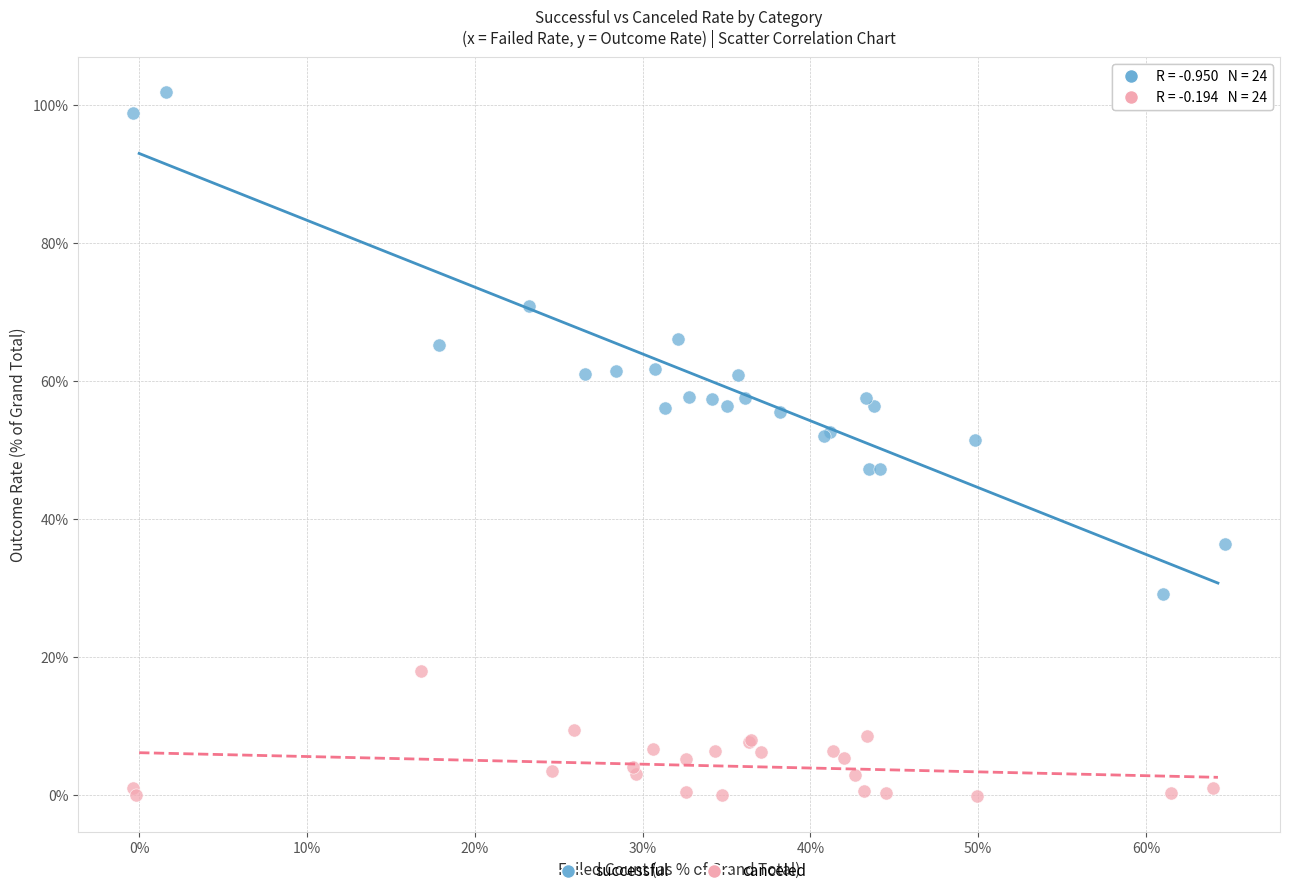

Which series has the largest Y range (max minus min)?

successful